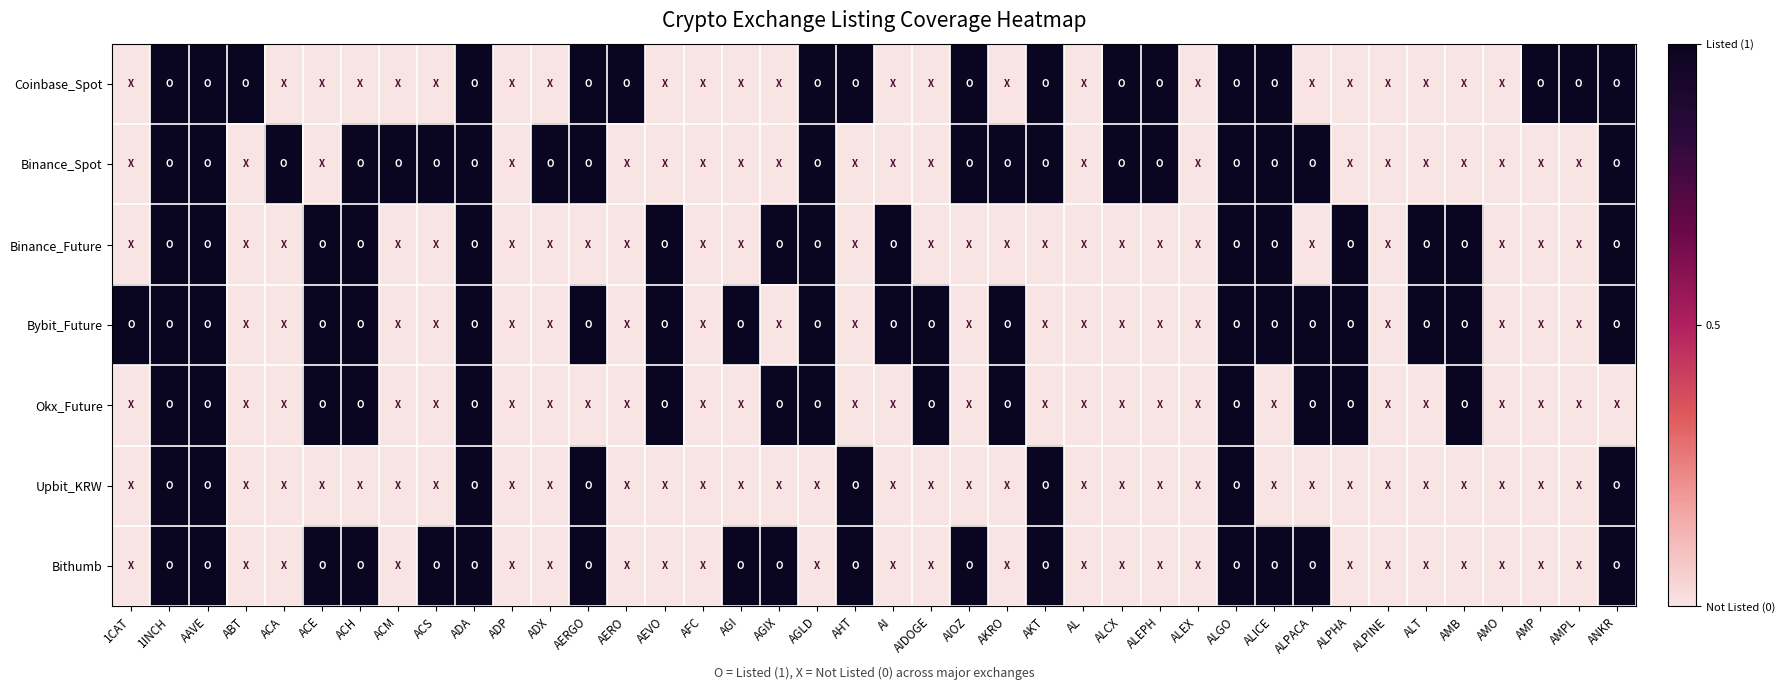

Reading left to right, what are all the values shown in this chart?

Coinbase_Spot: 1CAT=0	1INCH=1	AAVE=1	ABT=1	ACA=0	ACE=0	ACH=0	ACM=0	ACS=0	ADA=1	ADP=0	ADX=0	AERGO=1	AERO=1	AEVO=0	AFC=0	AGI=0	AGIX=0	AGLD=1	AHT=1	AI=0	AIDOGE=0	AIOZ=1	AKRO=0	AKT=1	AL=0	ALCX=1	ALEPH=1	ALEX=0	ALGO=1	ALICE=1	ALPACA=0	ALPHA=0	ALPINE=0	ALT=0	AMB=0	AMO=0	AMP=1	AMPL=1	ANKR=1
Binance_Spot: 1CAT=0	1INCH=1	AAVE=1	ABT=0	ACA=1	ACE=0	ACH=1	ACM=1	ACS=1	ADA=1	ADP=0	ADX=1	AERGO=1	AERO=0	AEVO=0	AFC=0	AGI=0	AGIX=0	AGLD=1	AHT=0	AI=0	AIDOGE=0	AIOZ=1	AKRO=1	AKT=1	AL=0	ALCX=1	ALEPH=1	ALEX=0	ALGO=1	ALICE=1	ALPACA=1	ALPHA=0	ALPINE=0	ALT=0	AMB=0	AMO=0	AMP=0	AMPL=0	ANKR=1
Binance_Future: 1CAT=0	1INCH=1	AAVE=1	ABT=0	ACA=0	ACE=1	ACH=1	ACM=0	ACS=0	ADA=1	ADP=0	ADX=0	AERGO=0	AERO=0	AEVO=1	AFC=0	AGI=0	AGIX=1	AGLD=1	AHT=0	AI=1	AIDOGE=0	AIOZ=0	AKRO=0	AKT=0	AL=0	ALCX=0	ALEPH=0	ALEX=0	ALGO=1	ALICE=1	ALPACA=0	ALPHA=1	ALPINE=0	ALT=1	AMB=1	AMO=0	AMP=0	AMPL=0	ANKR=1
Bybit_Future: 1CAT=1	1INCH=1	AAVE=1	ABT=0	ACA=0	ACE=1	ACH=1	ACM=0	ACS=0	ADA=1	ADP=0	ADX=0	AERGO=1	AERO=0	AEVO=1	AFC=0	AGI=1	AGIX=0	AGLD=1	AHT=0	AI=1	AIDOGE=1	AIOZ=0	AKRO=1	AKT=0	AL=0	ALCX=0	ALEPH=0	ALEX=0	ALGO=1	ALICE=1	ALPACA=1	ALPHA=1	ALPINE=0	ALT=1	AMB=1	AMO=0	AMP=0	AMPL=0	ANKR=1
Okx_Future: 1CAT=0	1INCH=1	AAVE=1	ABT=0	ACA=0	ACE=1	ACH=1	ACM=0	ACS=0	ADA=1	ADP=0	ADX=0	AERGO=0	AERO=0	AEVO=1	AFC=0	AGI=0	AGIX=1	AGLD=1	AHT=0	AI=0	AIDOGE=1	AIOZ=0	AKRO=1	AKT=0	AL=0	ALCX=0	ALEPH=0	ALEX=0	ALGO=1	ALICE=0	ALPACA=1	ALPHA=1	ALPINE=0	ALT=0	AMB=1	AMO=0	AMP=0	AMPL=0	ANKR=0
Upbit_KRW: 1CAT=0	1INCH=1	AAVE=1	ABT=0	ACA=0	ACE=0	ACH=0	ACM=0	ACS=0	ADA=1	ADP=0	ADX=0	AERGO=1	AERO=0	AEVO=0	AFC=0	AGI=0	AGIX=0	AGLD=0	AHT=1	AI=0	AIDOGE=0	AIOZ=0	AKRO=0	AKT=1	AL=0	ALCX=0	ALEPH=0	ALEX=0	ALGO=1	ALICE=0	ALPACA=0	ALPHA=0	ALPINE=0	ALT=0	AMB=0	AMO=0	AMP=0	AMPL=0	ANKR=1
Bithumb: 1CAT=0	1INCH=1	AAVE=1	ABT=0	ACA=0	ACE=1	ACH=1	ACM=0	ACS=1	ADA=1	ADP=0	ADX=0	AERGO=1	AERO=0	AEVO=0	AFC=0	AGI=1	AGIX=1	AGLD=0	AHT=1	AI=0	AIDOGE=0	AIOZ=1	AKRO=0	AKT=1	AL=0	ALCX=0	ALEPH=0	ALEX=0	ALGO=1	ALICE=1	ALPACA=1	ALPHA=0	ALPINE=0	ALT=0	AMB=0	AMO=0	AMP=0	AMPL=0	ANKR=1